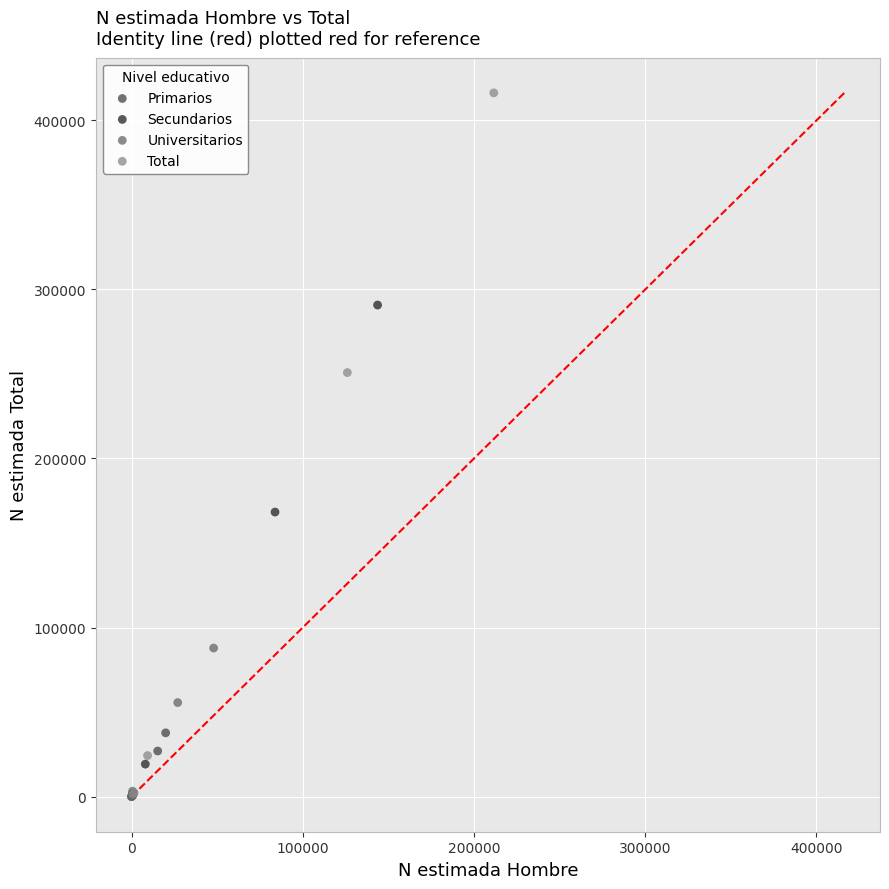

Which series has the widest spread of Y values?

Total